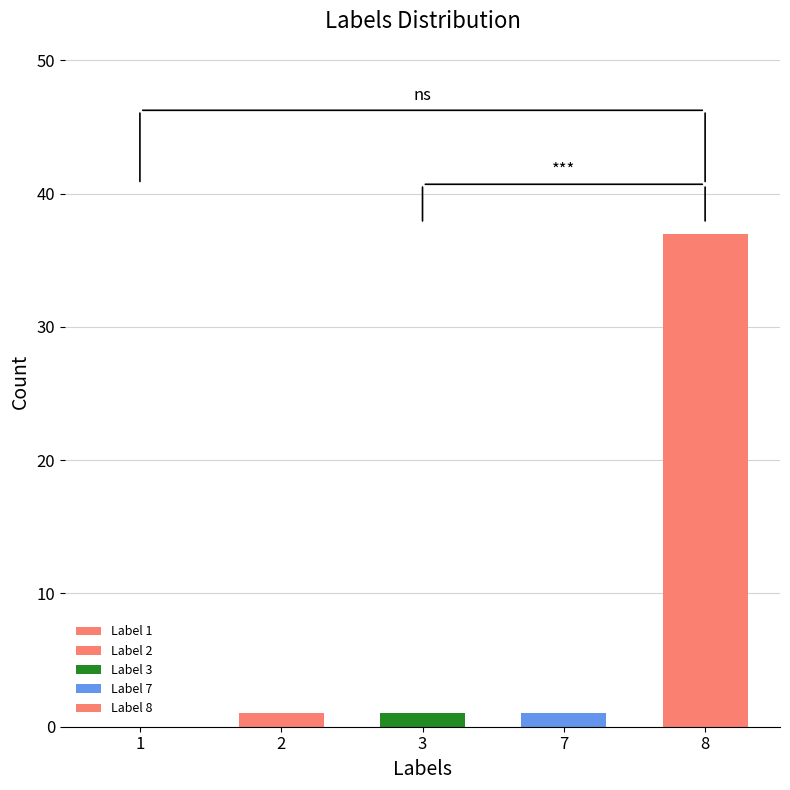

Are the bars horizontal?

No